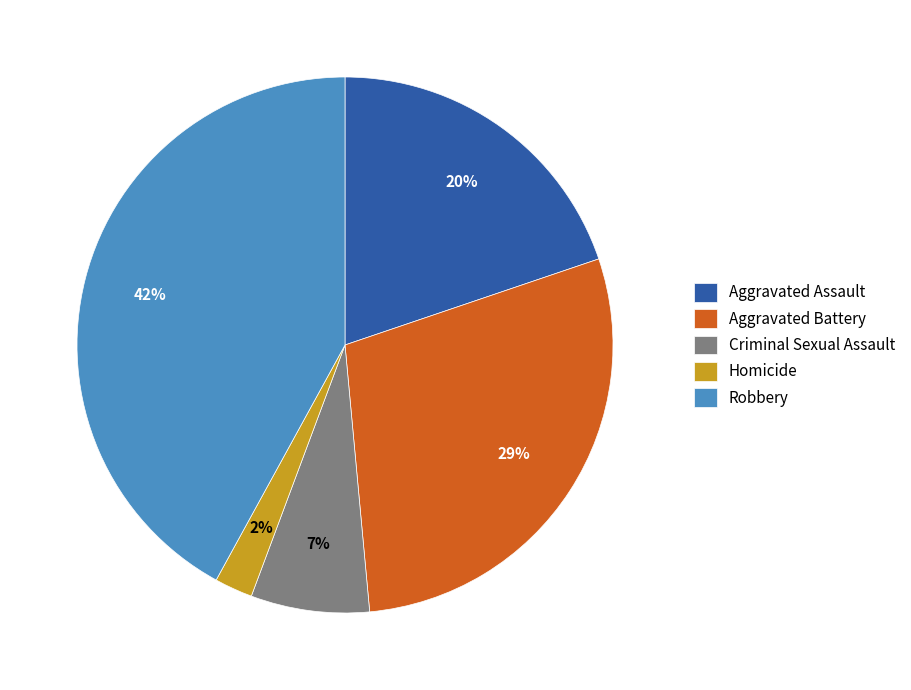

Is it true that Aggravated Assault is 20% of the pie?

True